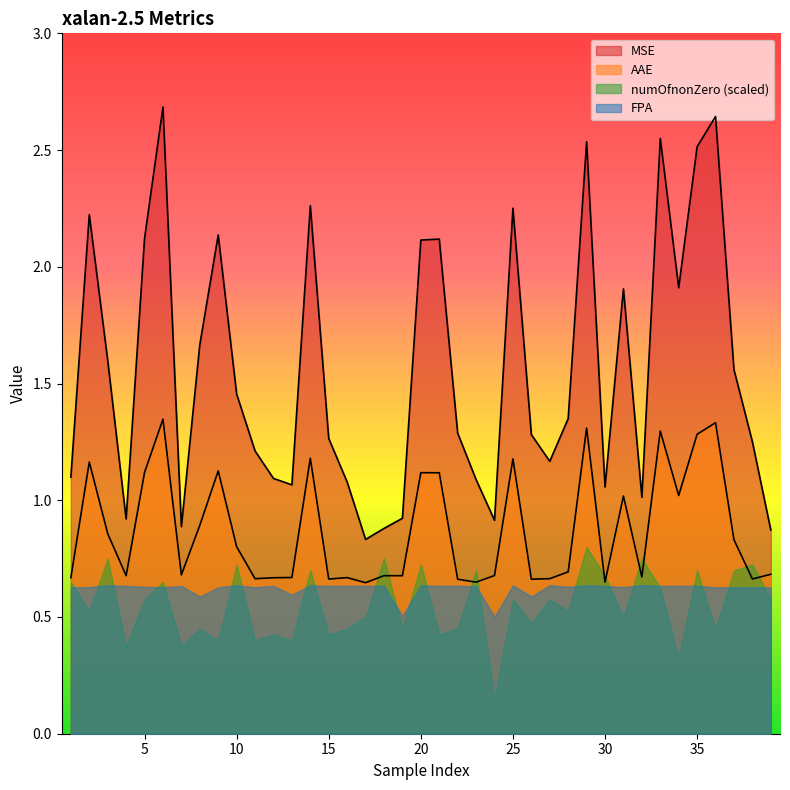

How many interior local valleys does the AAE series have?

12